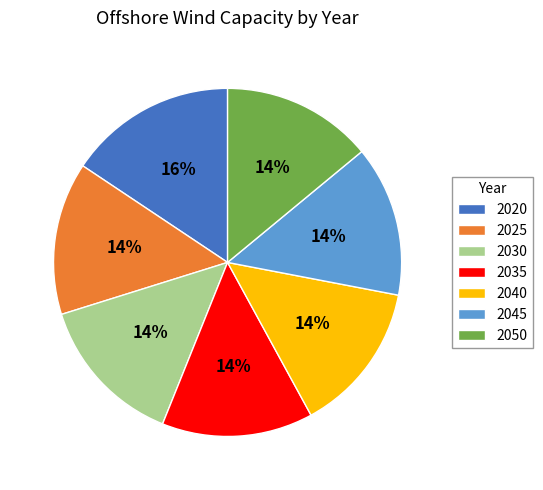

How many segments does this pie chart have?

7